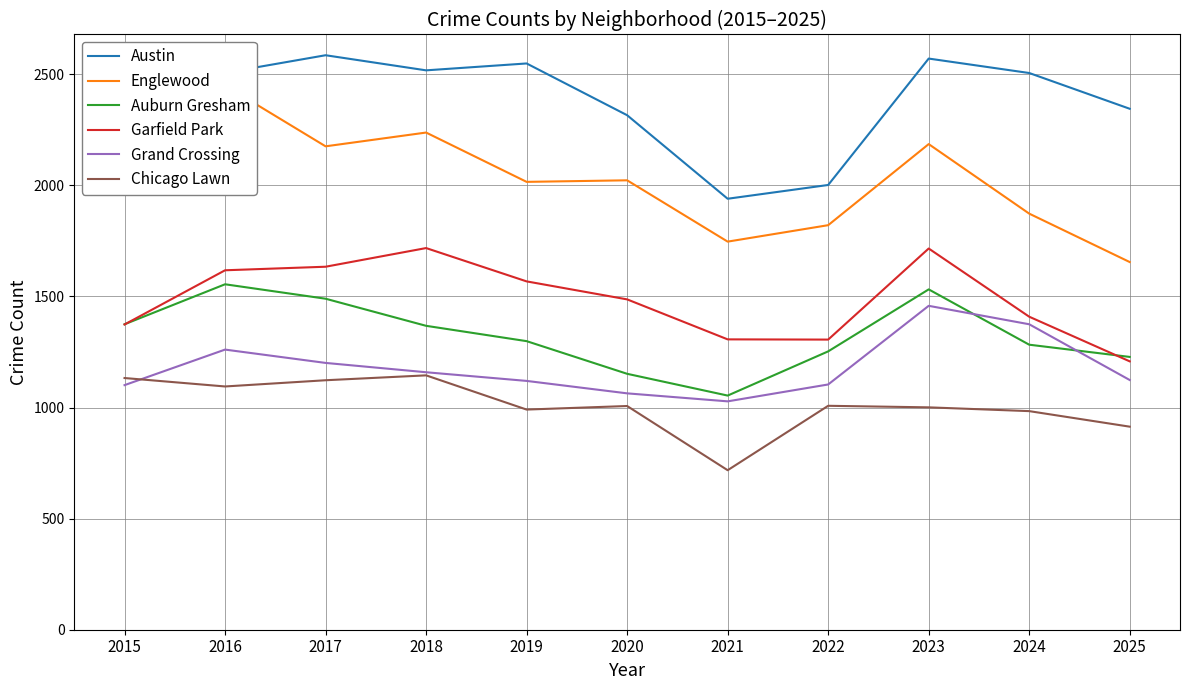

At which category does Englewood reach its first local peak?

2016